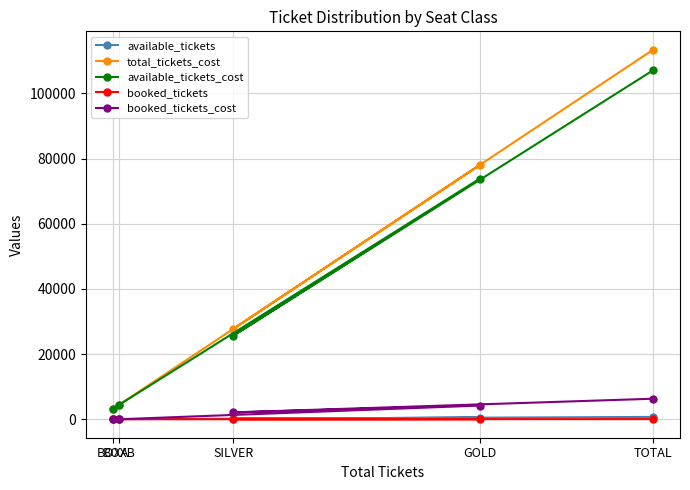

What is the label of the 5th point from the right?

BOXA